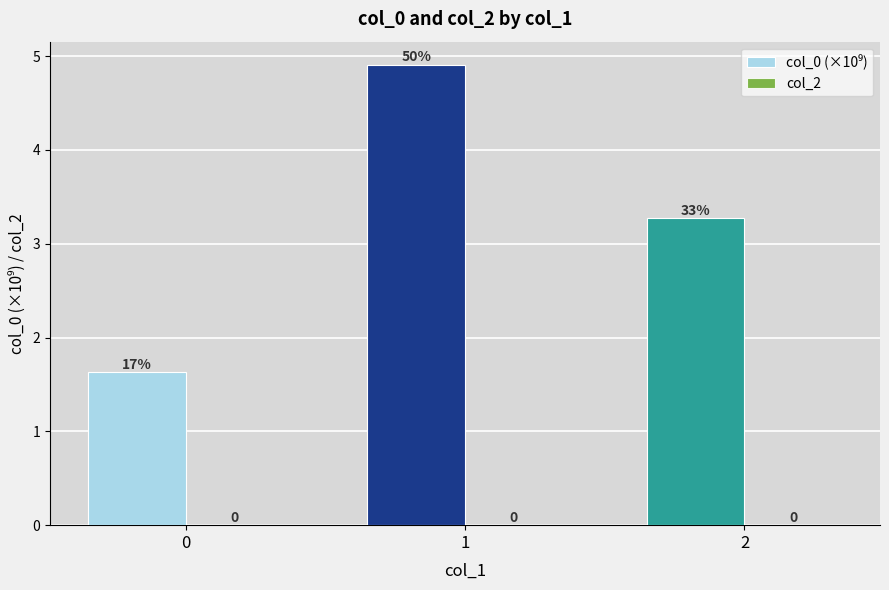

Are the bars horizontal?

No